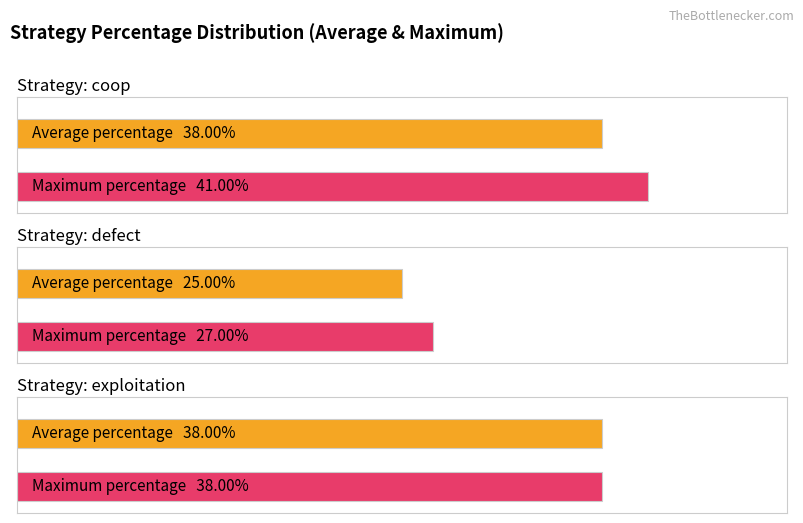

Rank the series by their maximum value, from lowest to highest.

defect, exploitation, coop